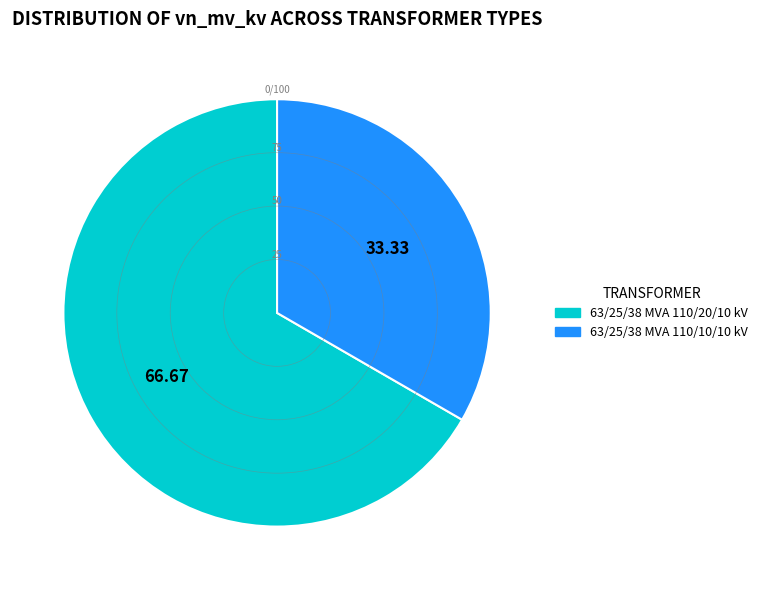

Is the sum of 63/25/38 MVA 110/10/10 kV and 63/25/38 MVA 110/20/10 kV greater than half?

Yes